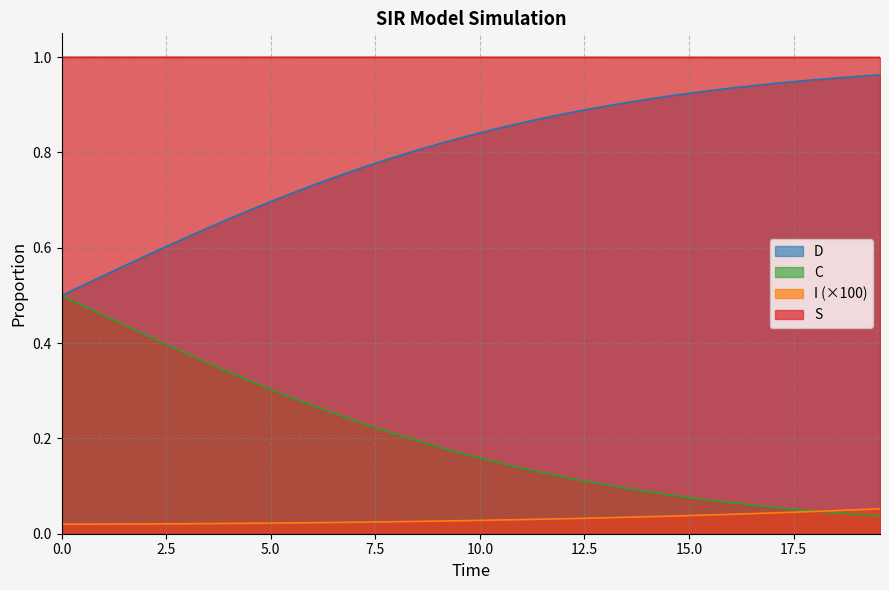

Which series has the largest total across all categories?

S